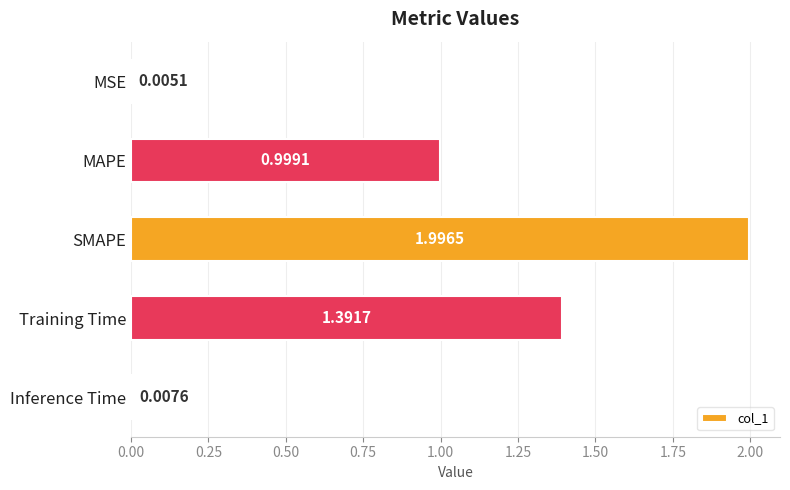

What is the sum of the values at MAPE and Training Time?

2.4